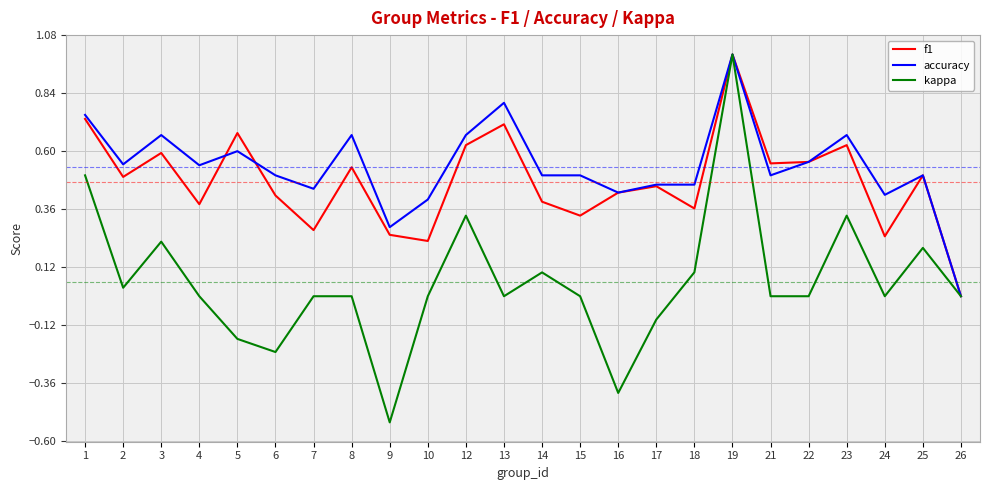

Count the f1 values in the range 0 to 1.

24